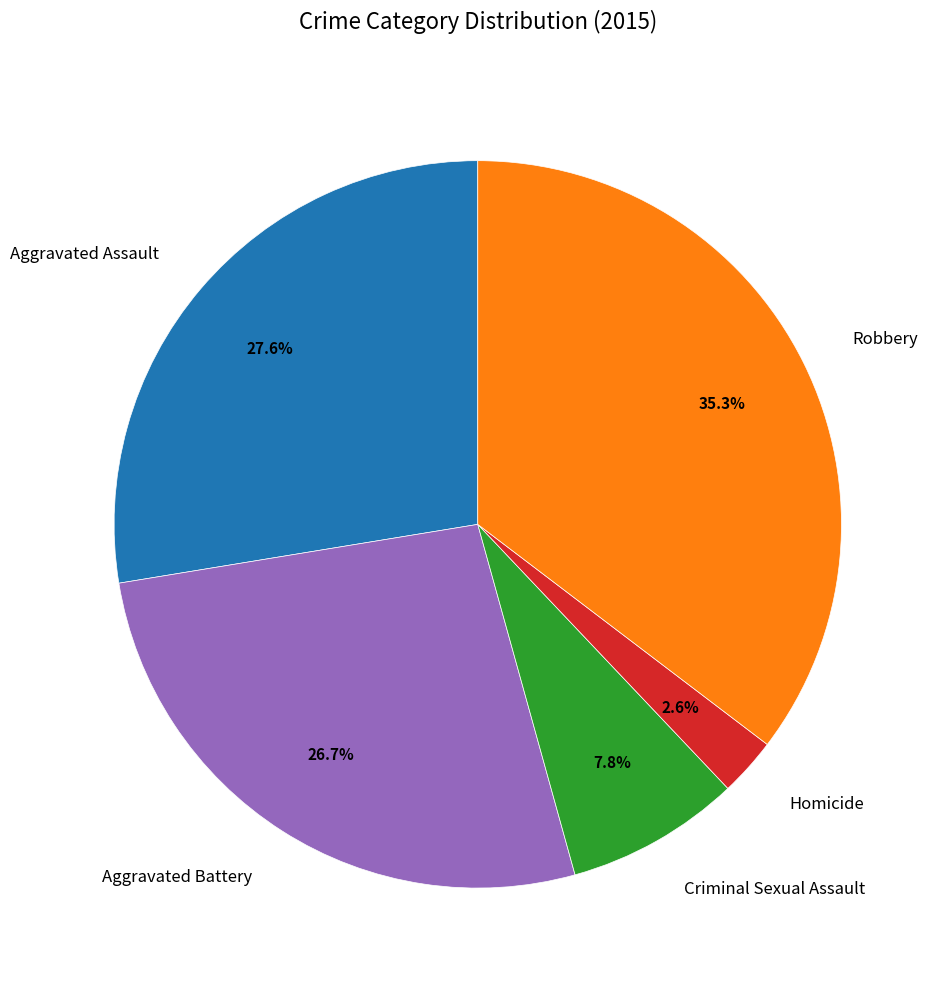

Combined, what portion of the pie is Homicide and Aggravated Assault?

30.2%